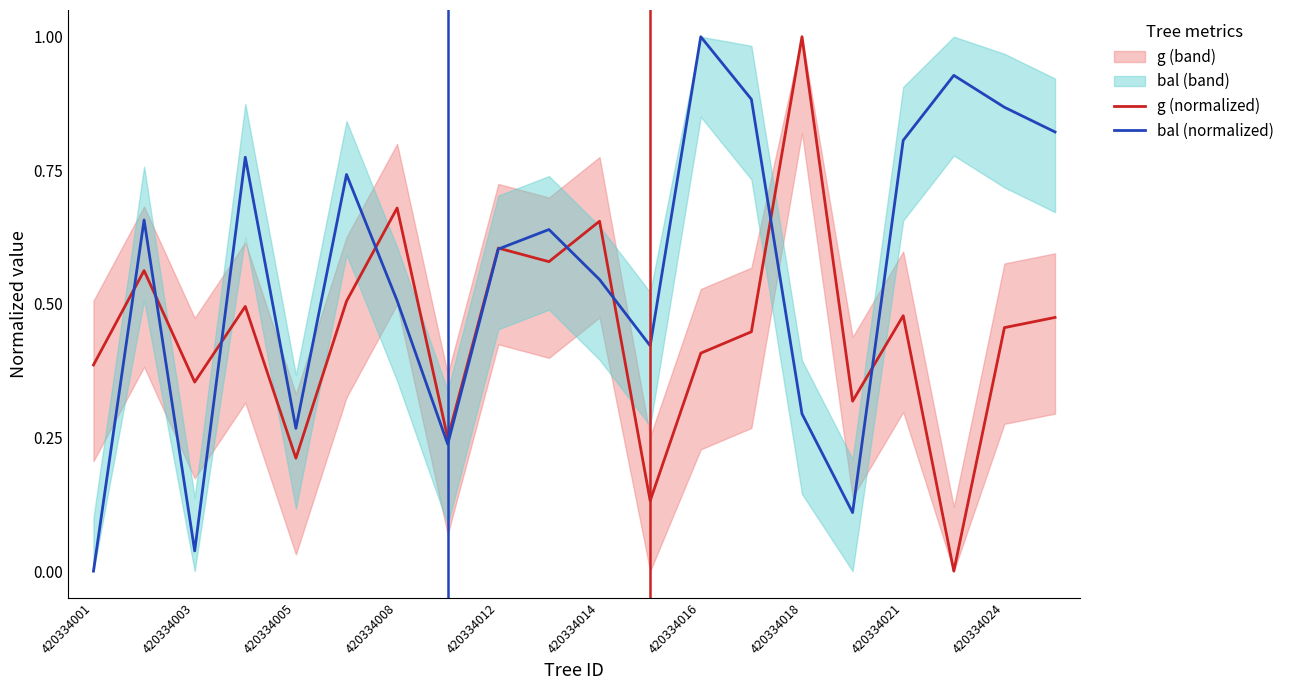

How many lines are shown in the chart?

2